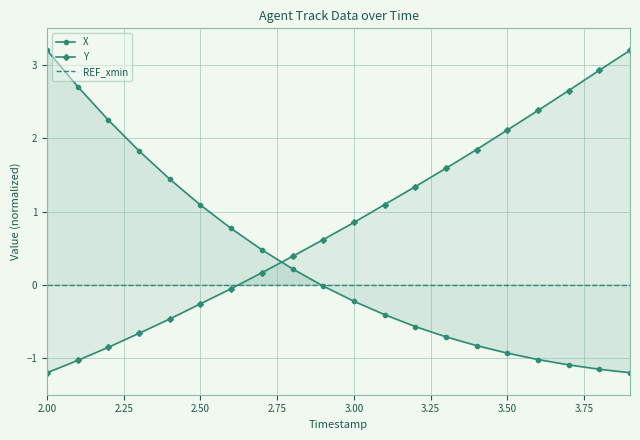

True or false: Y has more than 1 points higher than both neighbors.

False